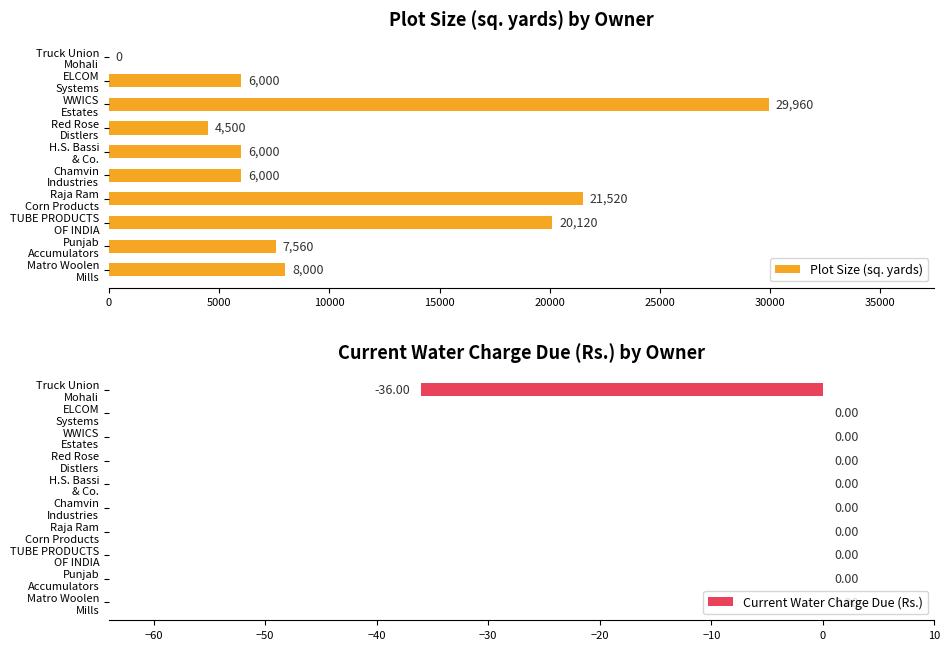

What is the highest value of the Plot Size (sq. yards) series?

29959.6